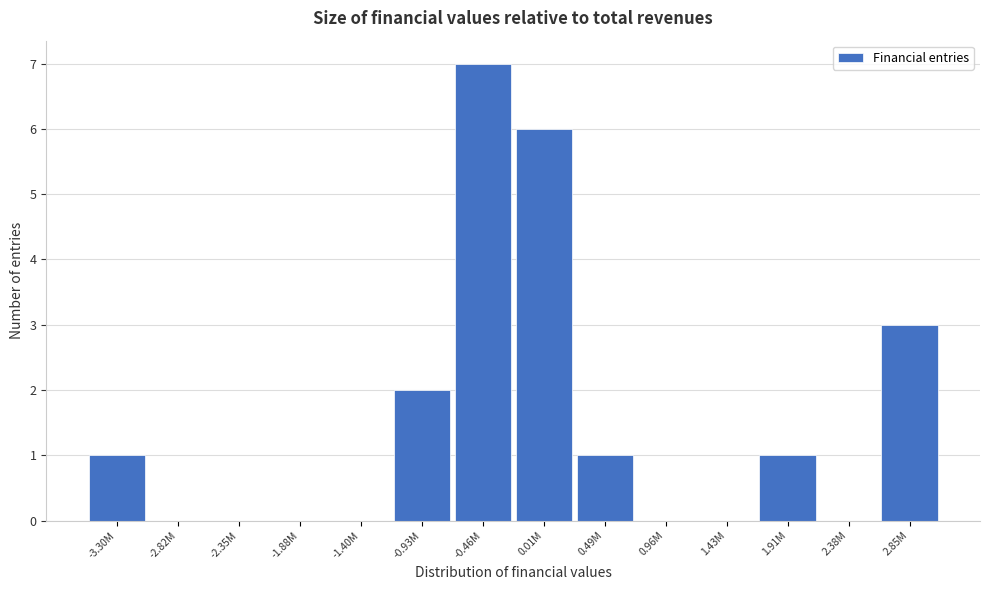

Reading left to right, extract all data points from this chart.

-3.30M=1	-2.82M=0	-2.35M=0	-1.88M=0	-1.40M=0	-0.93M=2	-0.46M=7	0.01M=6	0.49M=1	0.96M=0	1.43M=0	1.91M=1	2.38M=0	2.85M=3